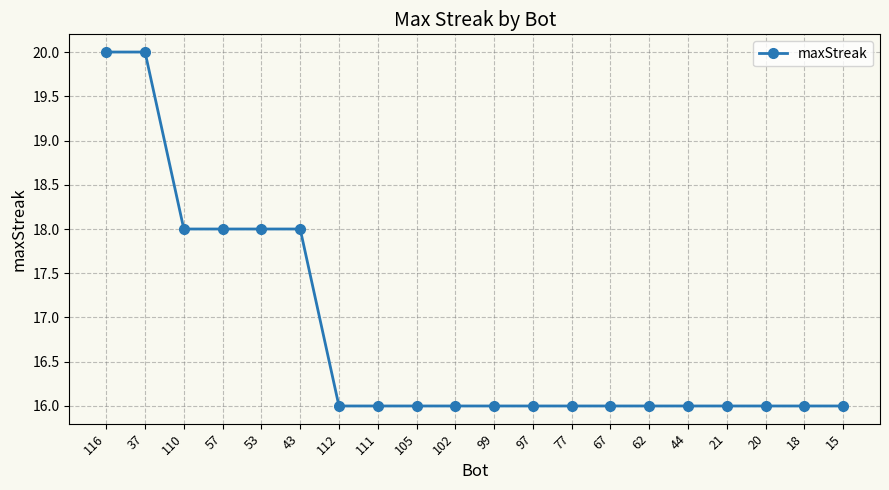

What is the change in value from 53 to 21?

-2